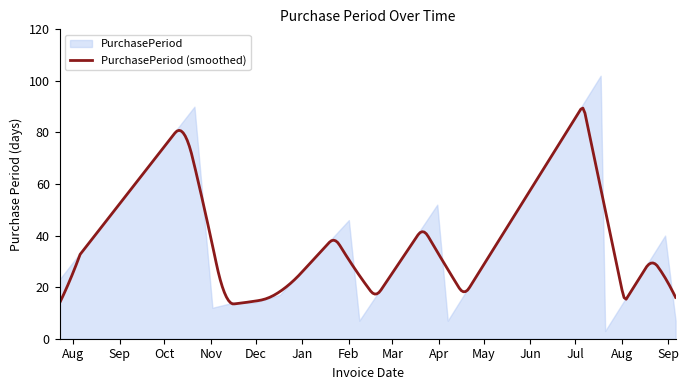

Reading left to right, list all the values displayed in this chart.

2015-07-23=23	2015-10-21=90	2015-11-02=12	2015-11-16=14	2015-11-30=14	2015-12-17=17	2016-02-01=46	2016-02-08=7	2016-03-31=52	2016-04-07=7	2016-07-18=102	2016-07-21=3	2016-08-30=40	2016-09-06=7